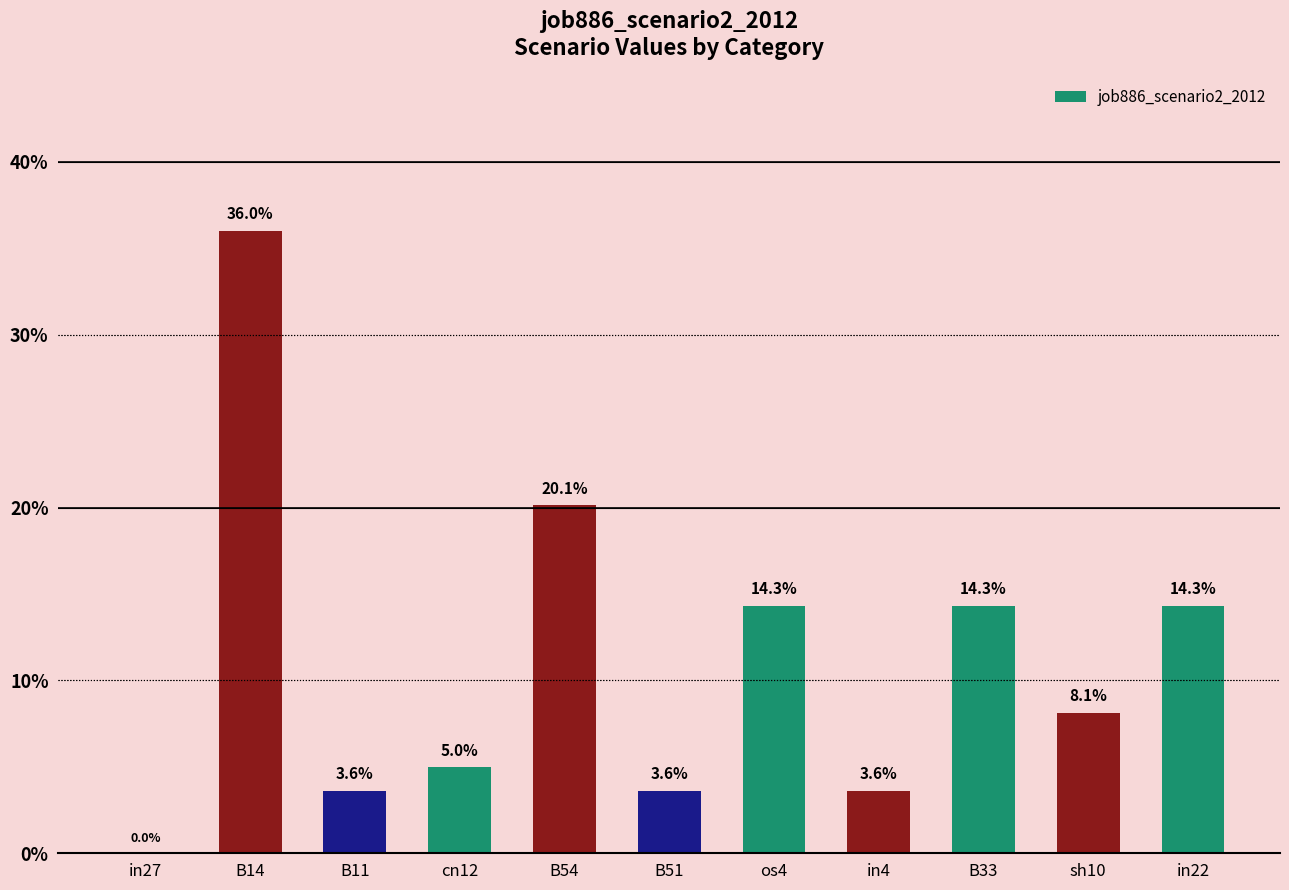

What is the label of the 9th bar from the right?

B11